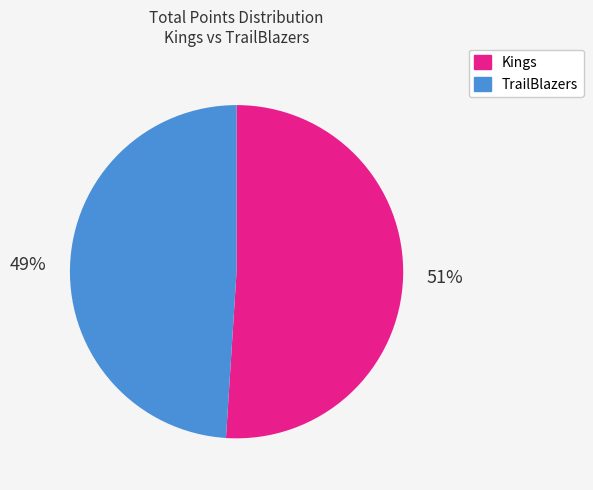

Between TrailBlazers and Kings, which is larger?

Kings